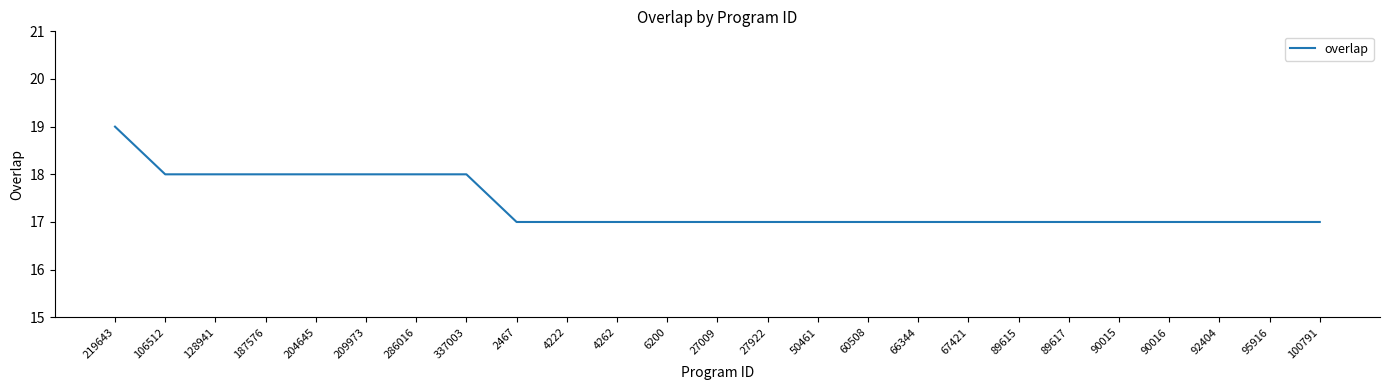

What is the sum of the values at 100791 and 286016?

35